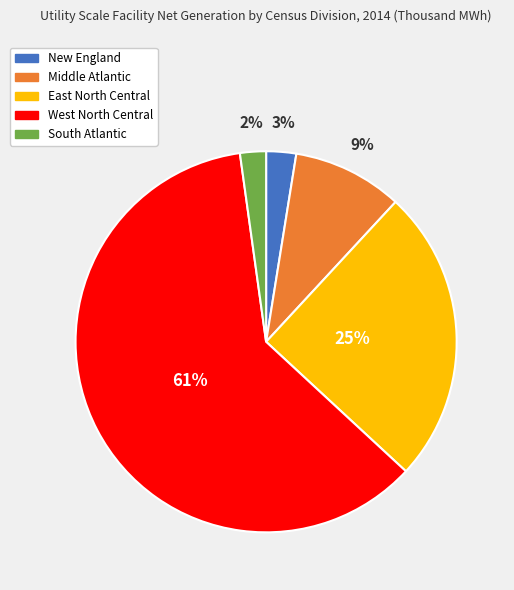

True or false: New England accounts for 3% of the total.

True